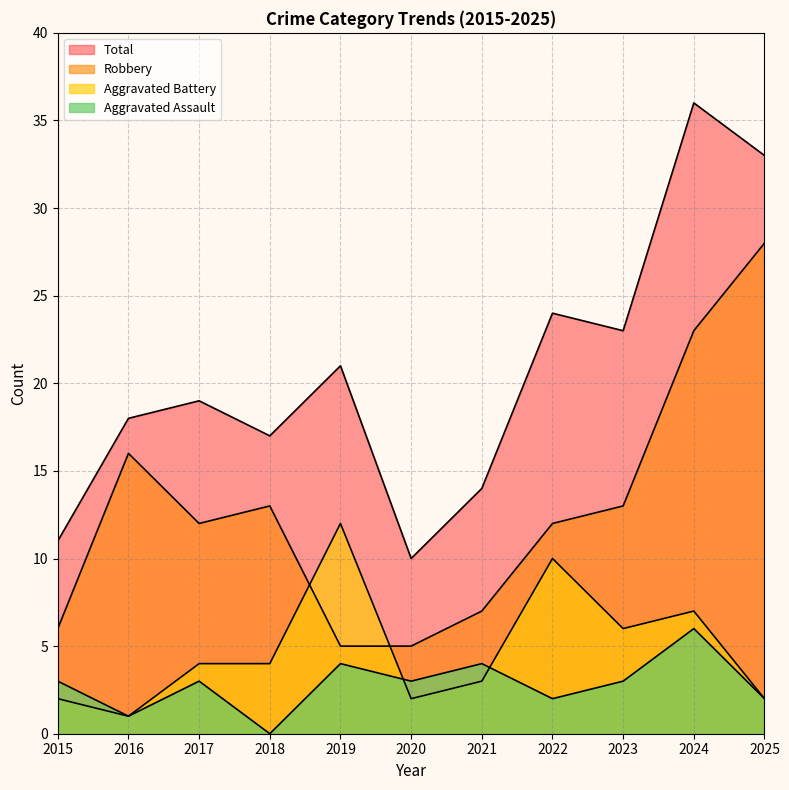

Does the chart have visible grid lines?

Yes